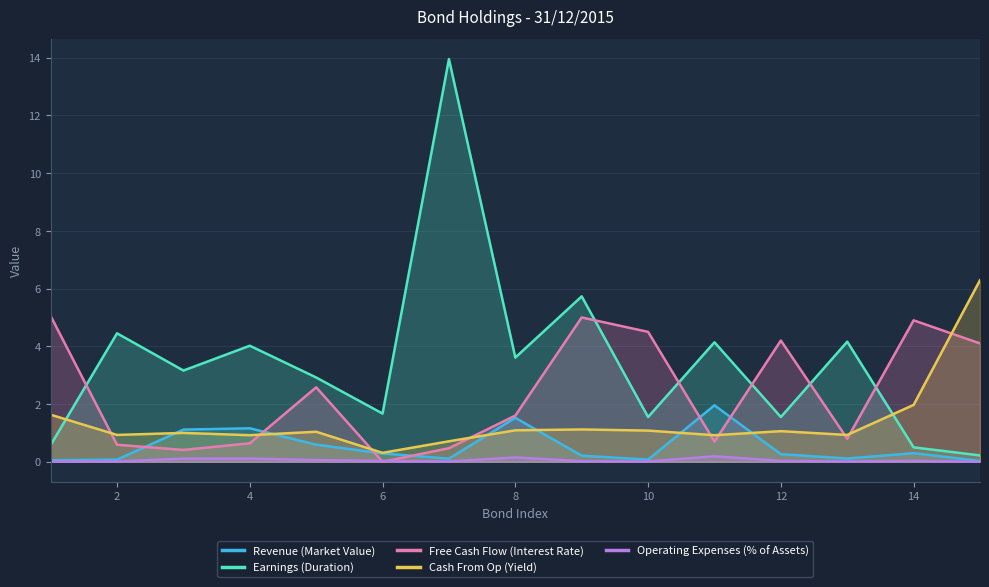

Where is Free Cash Flow (Interest Rate) nearest to the value 2?

8